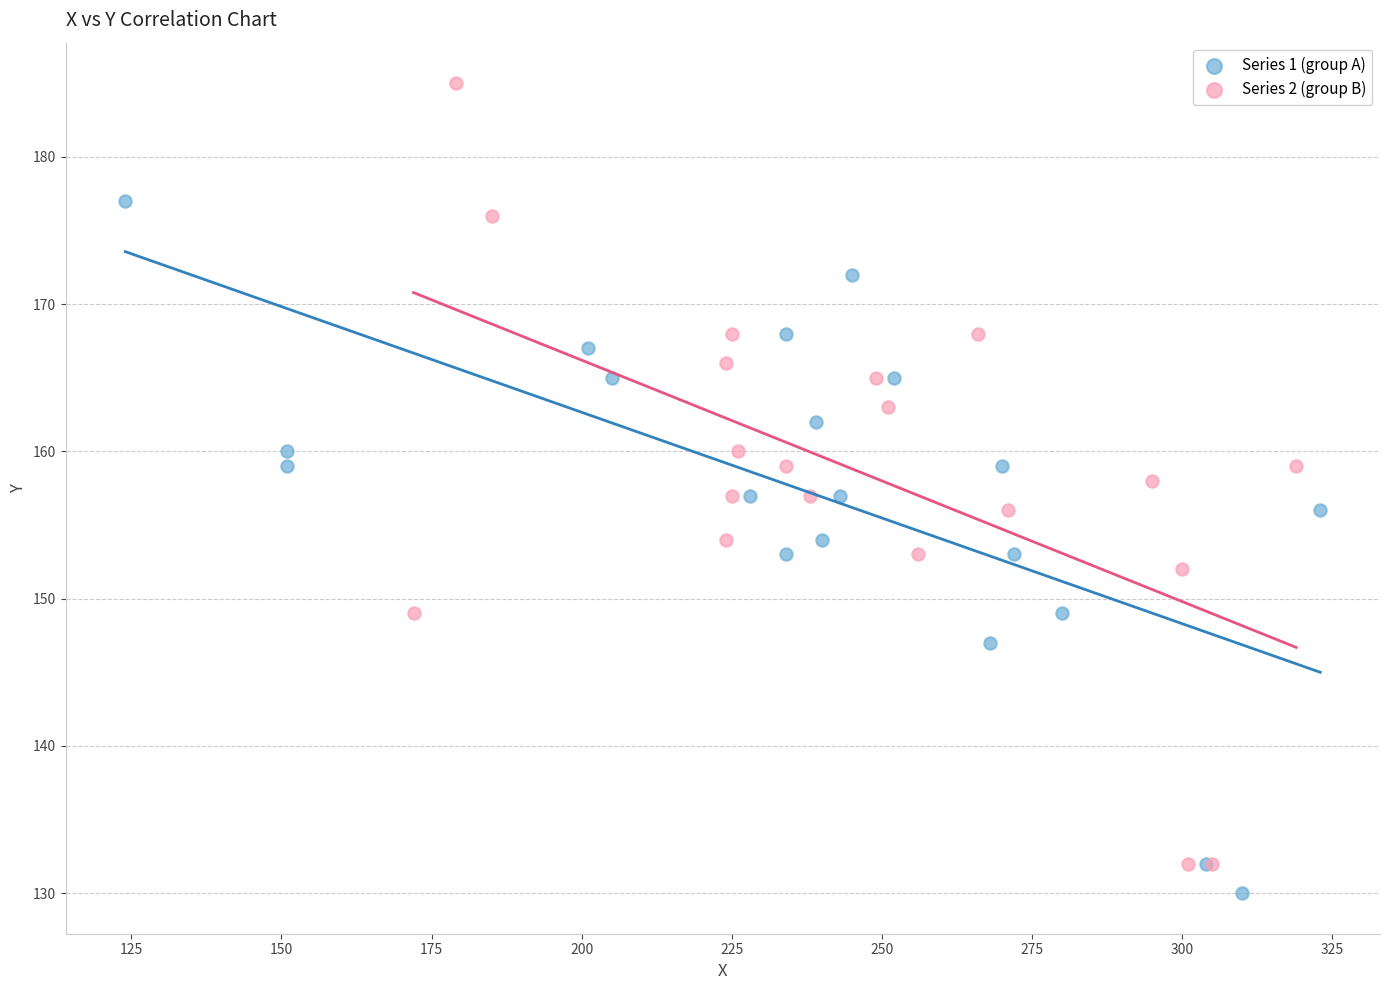

Which series has the widest spread of Y values?

Series 2 (group B)